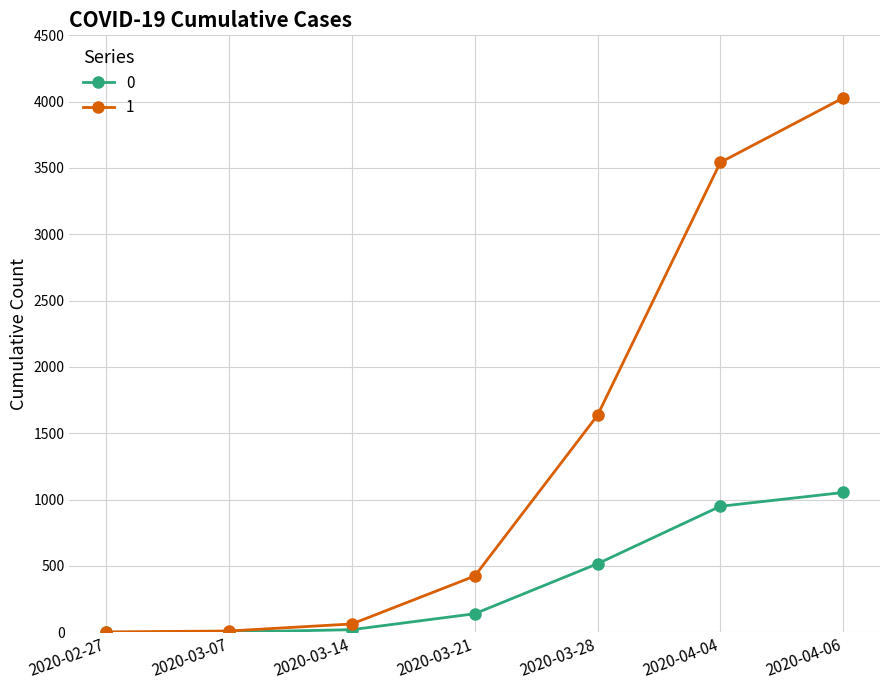

At which category is the sum across all series the highest?

2020-04-06